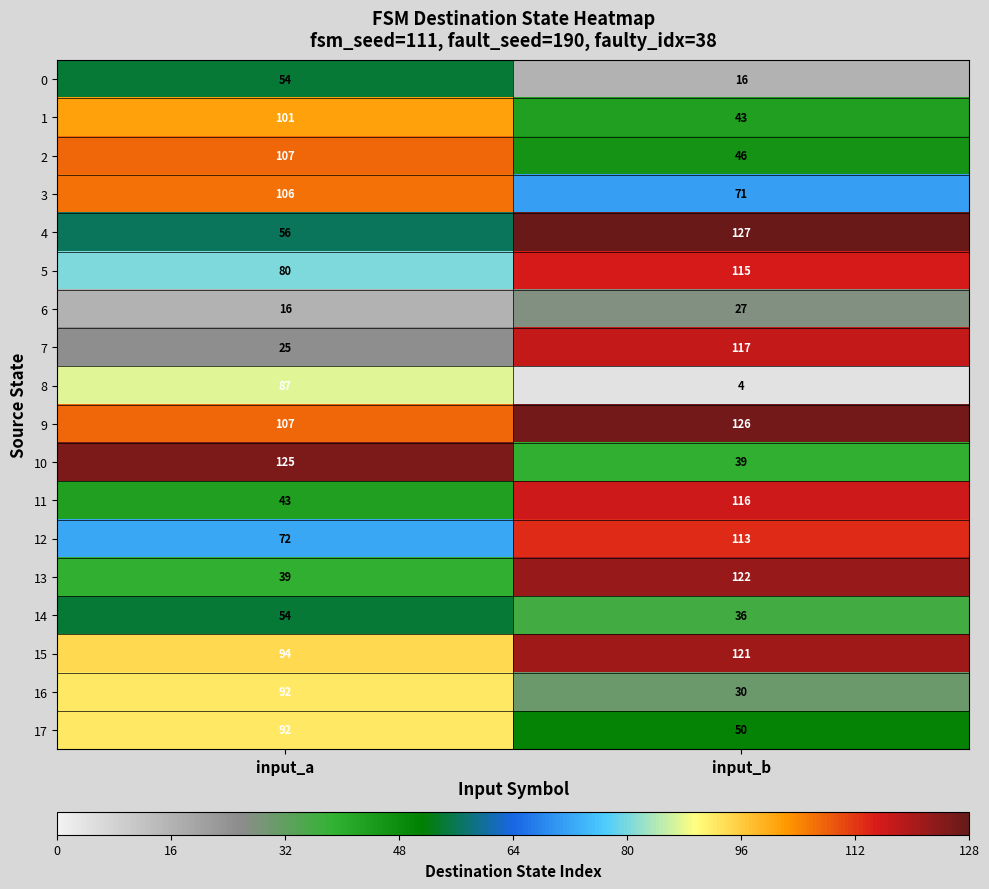

Count the number of data series in this chart.

18